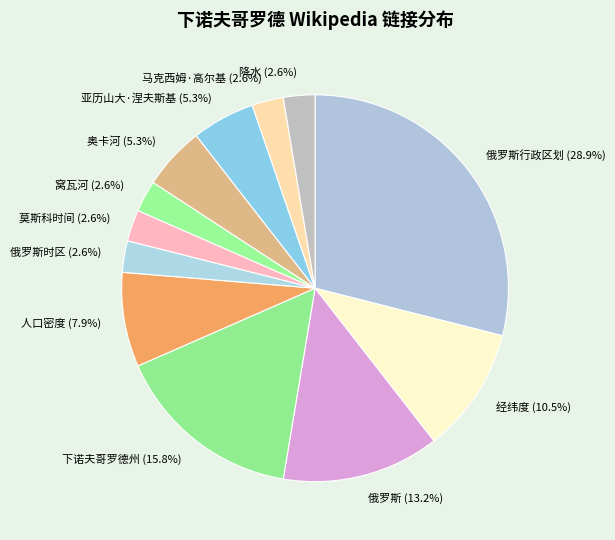

What is the largest slice in the pie chart?

俄罗斯行政区划